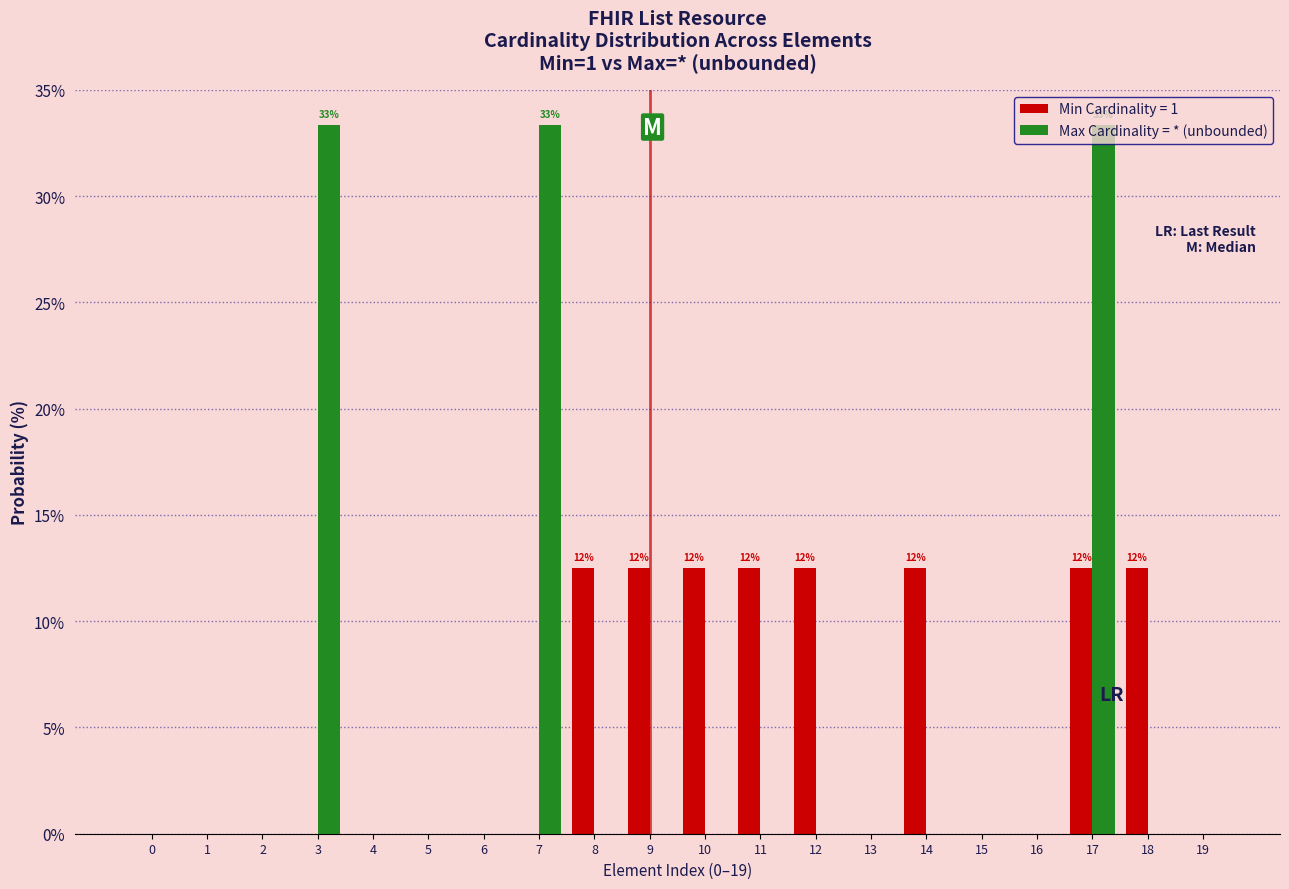

What is the maximum value for Max Cardinality = * (unbounded)?

33.3